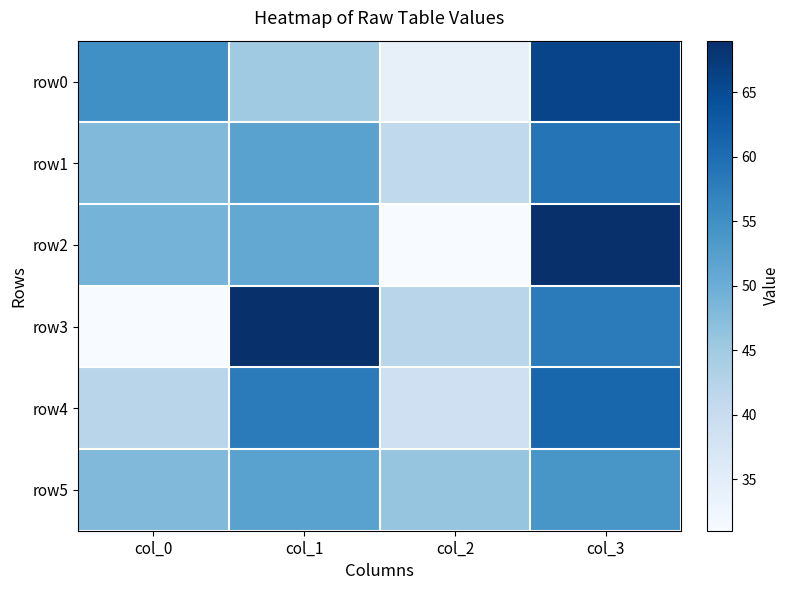

Reading left to right, what are all the values shown in this chart?

row0: col_0=55	col_1=45	col_2=34	col_3=66
row1: col_0=48	col_1=52	col_2=41	col_3=59
row2: col_0=49	col_1=51	col_2=31	col_3=69
row3: col_0=31	col_1=69	col_2=42	col_3=58
row4: col_0=42	col_1=58	col_2=39	col_3=61
row5: col_0=48	col_1=52	col_2=46	col_3=54